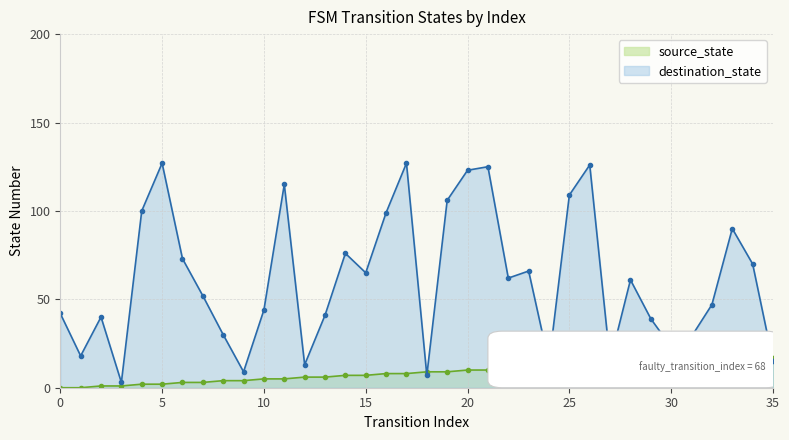

What are all the series names shown in the legend?

source_state, destination_state